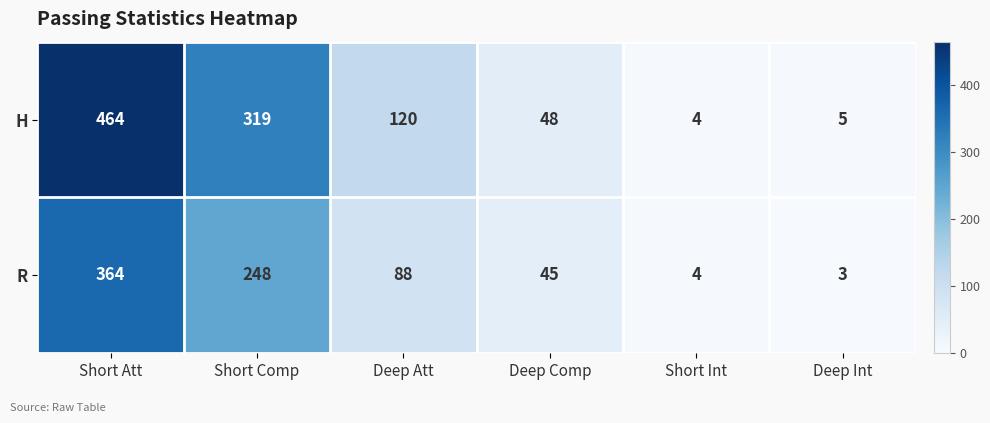

At which category does the chart reach its minimum across all series?

Deep Int